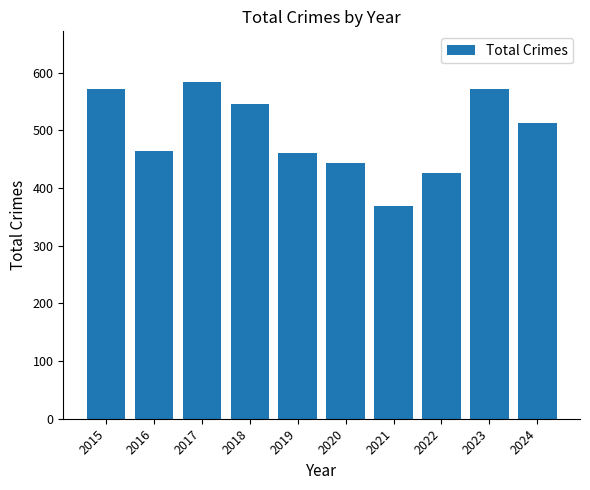

Reading left to right, extract all data points from this chart.

571	465	584	546	461	443	369	426	571	513